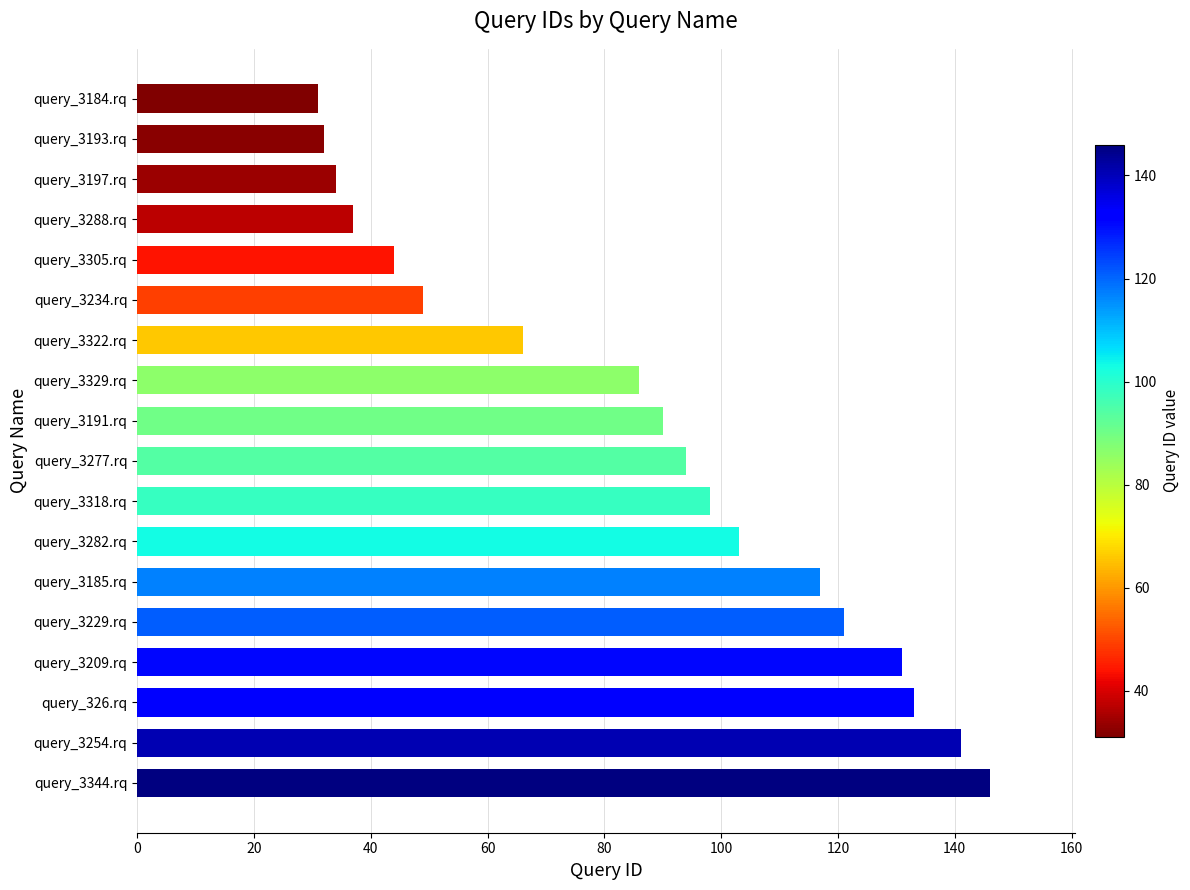

Which category has the highest value across all series?

query_3344.rq